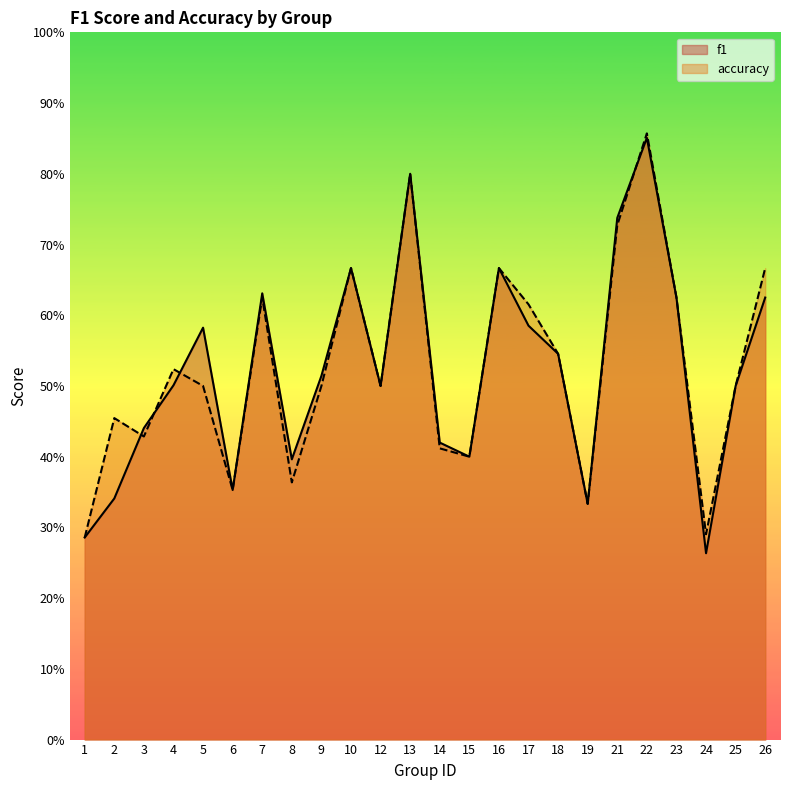

True or false: f1 and accuracy intersect in this chart.

True